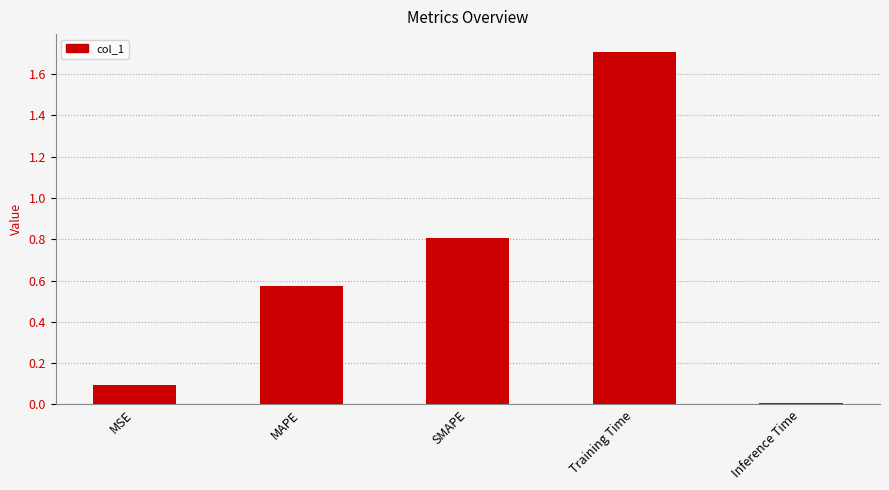

Is it true that the value at SMAPE is 0.8?

True